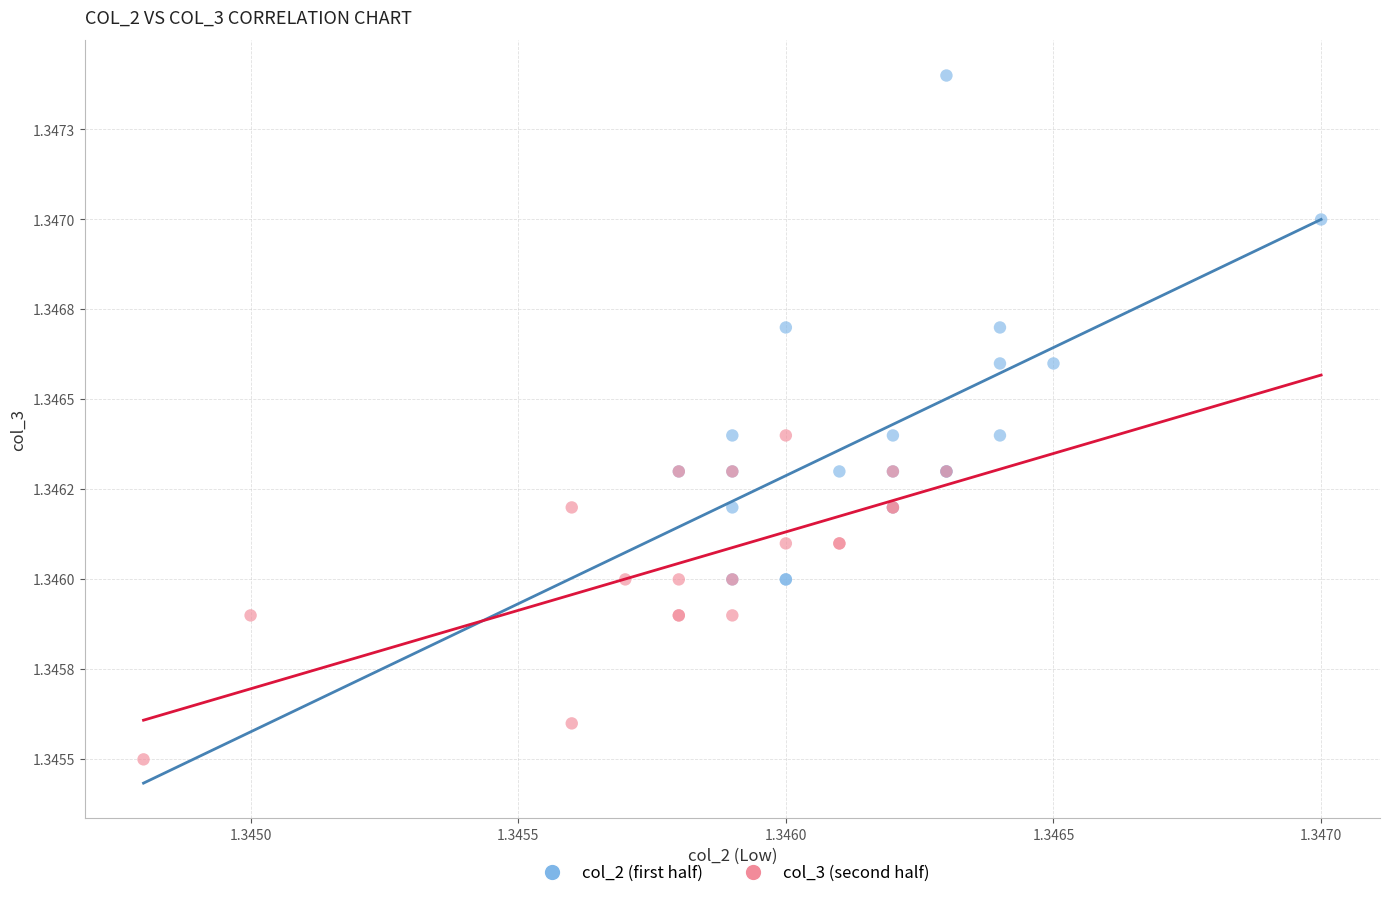

What are all the series names shown in the legend?

col_2 (first half), col_3 (second half)